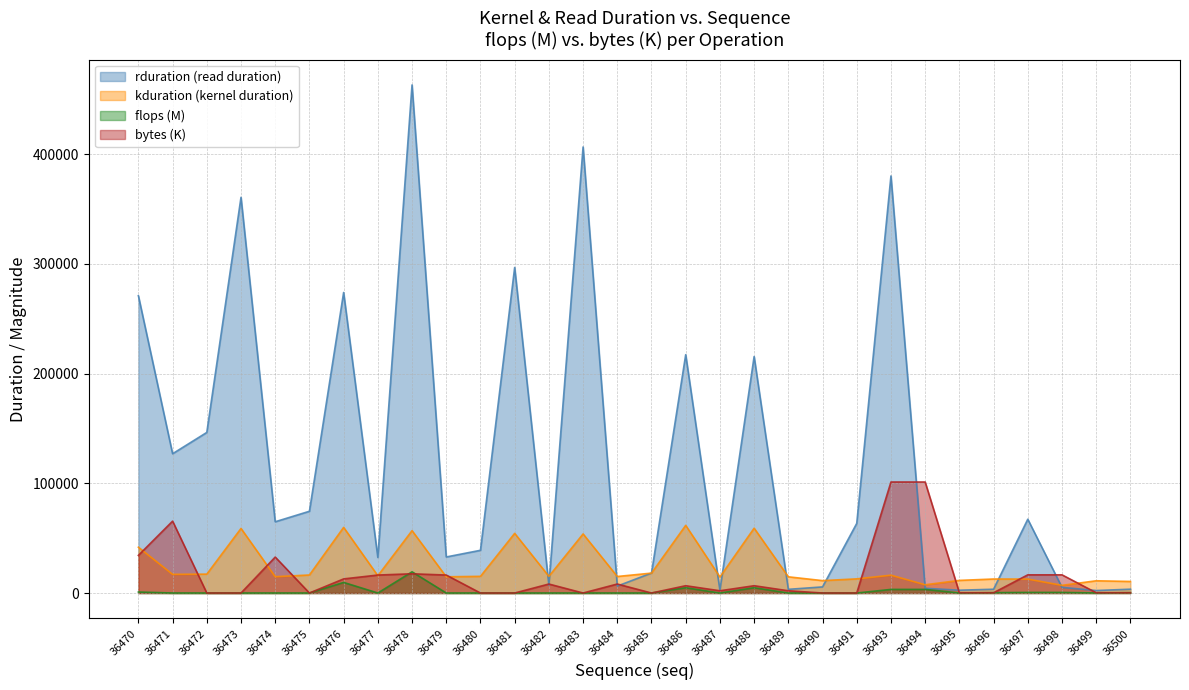

True or false: kduration has a value of 54377 at 36481.

True